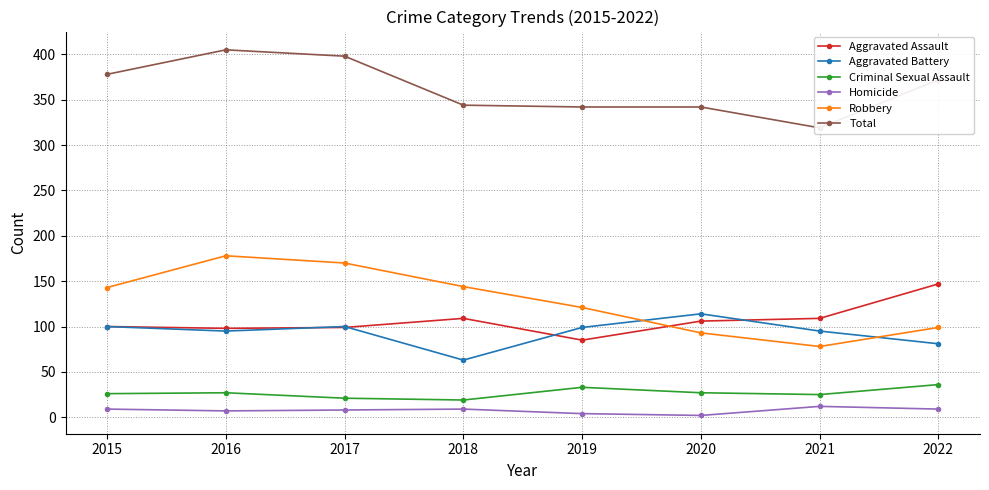

At 2017, list the series in order from largest to smallest.

Total, Robbery, Aggravated Battery, Aggravated Assault, Criminal Sexual Assault, Homicide